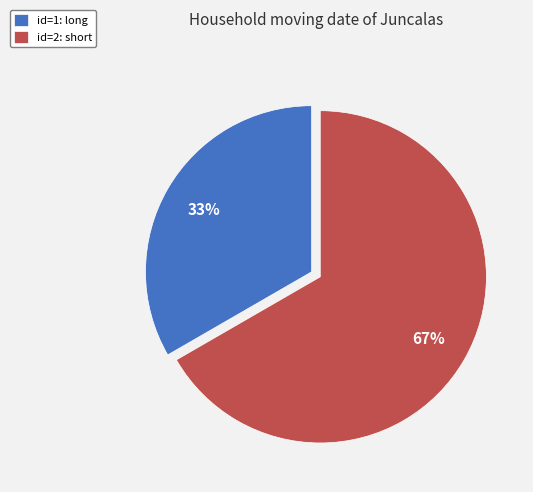

Between id=2: short and id=1: long, which is larger?

id=2: short